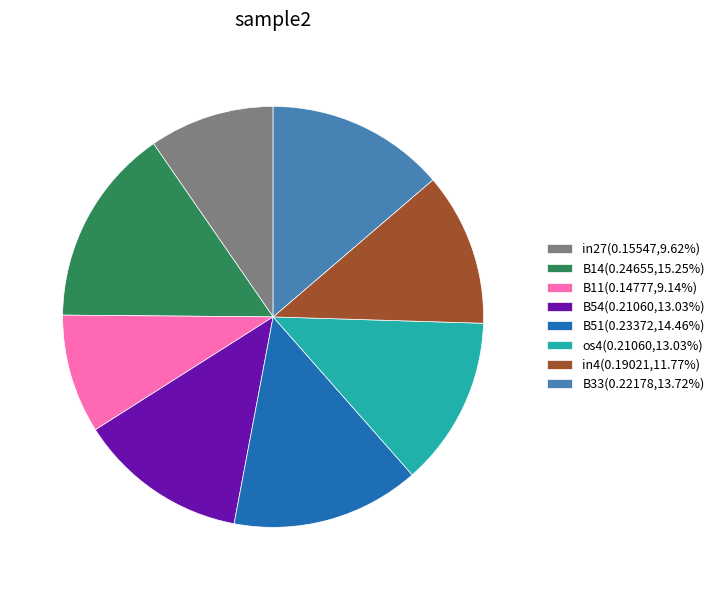

Is there a majority slice in this chart?

No